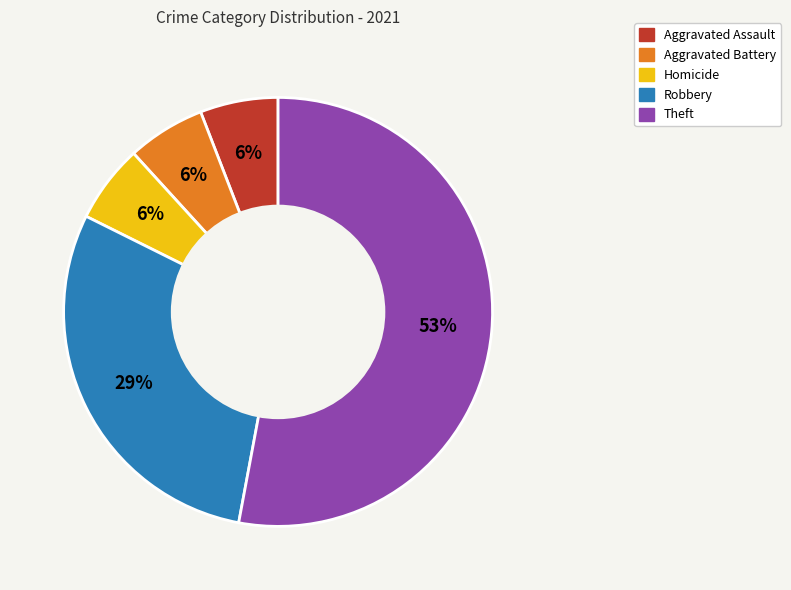

To the nearest percent, what is the difference between the largest and smallest slice percentages?

47%